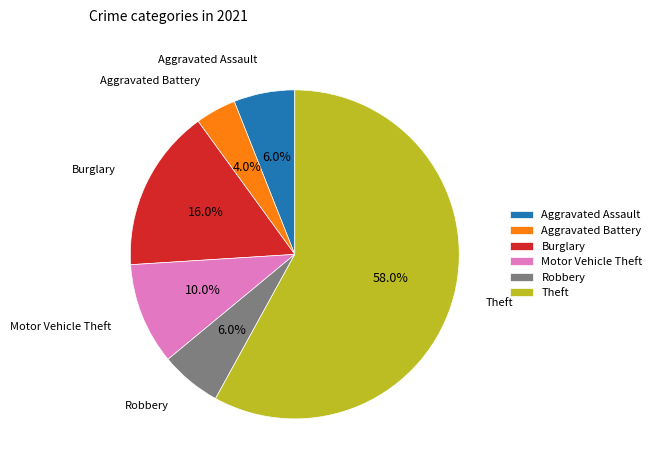

How many slices are in this pie chart?

6